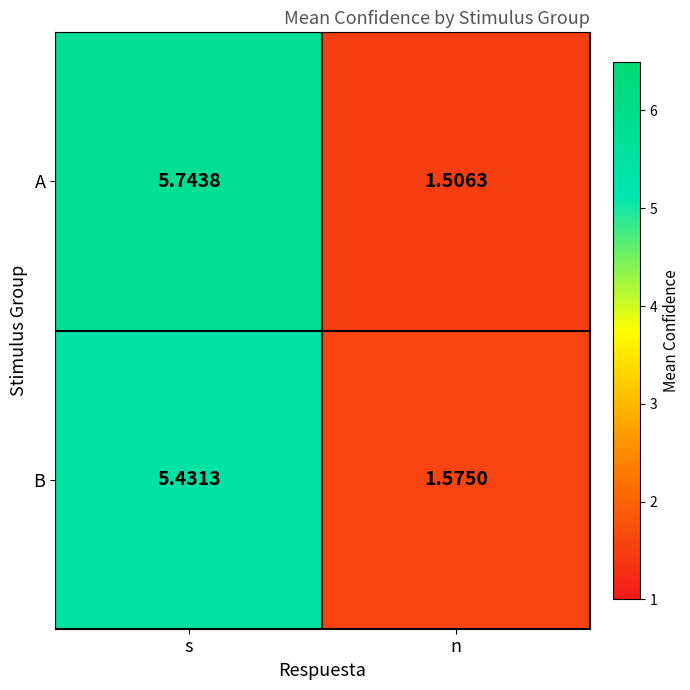

At which category is the sum across all series the highest?

s